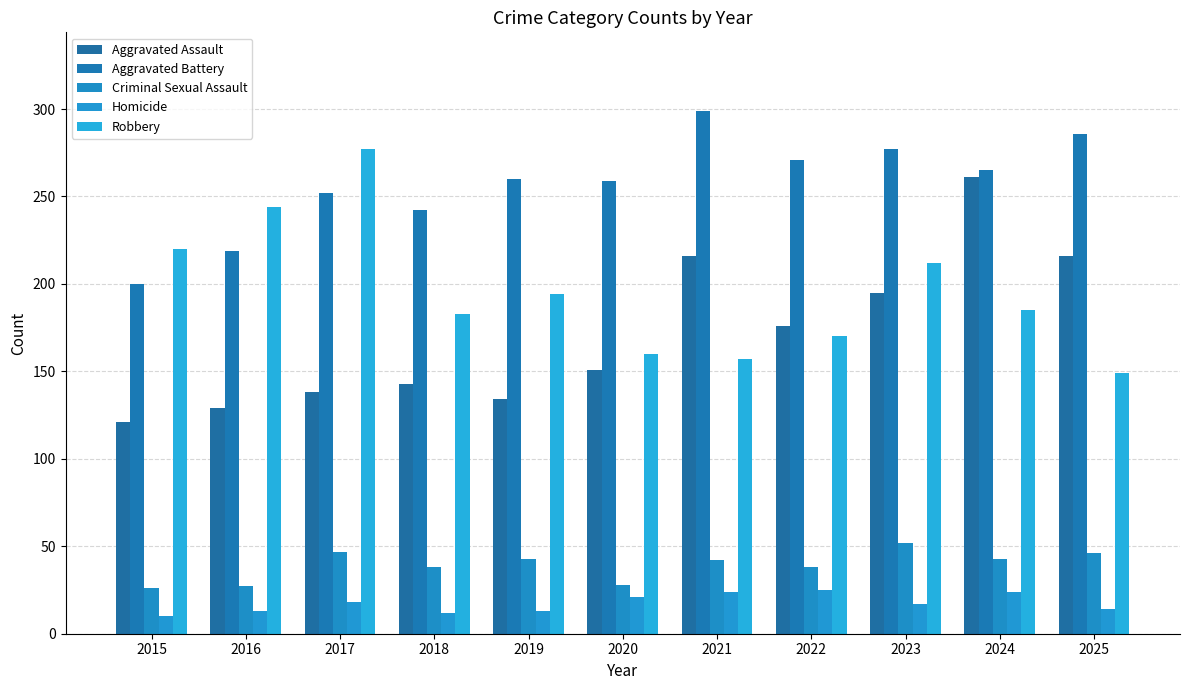

Is the value of Aggravated Battery at 2024 greater than the value of Homicide at 2022?

Yes